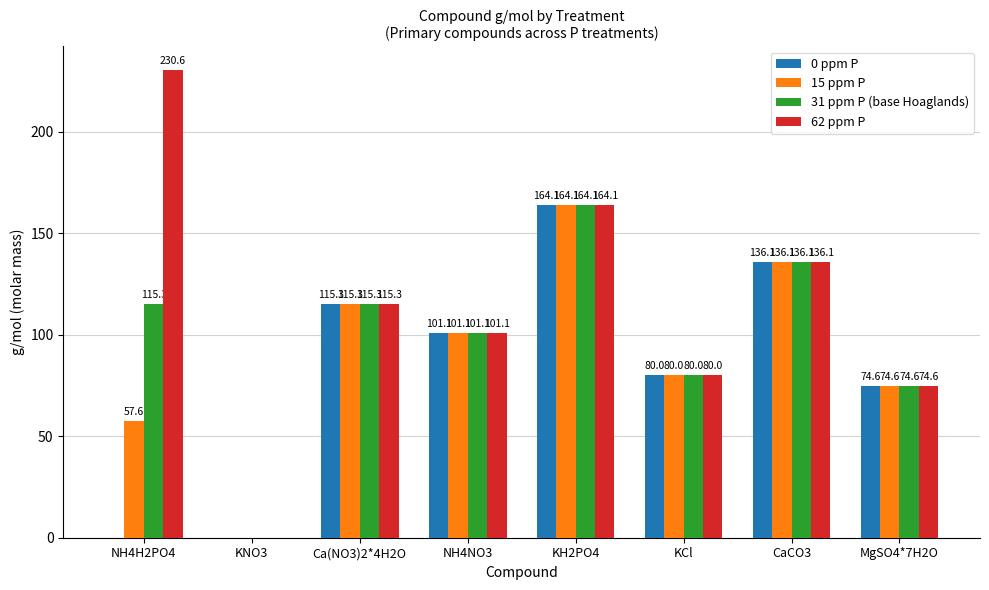

How many positive values does the 0 ppm P series have?

6